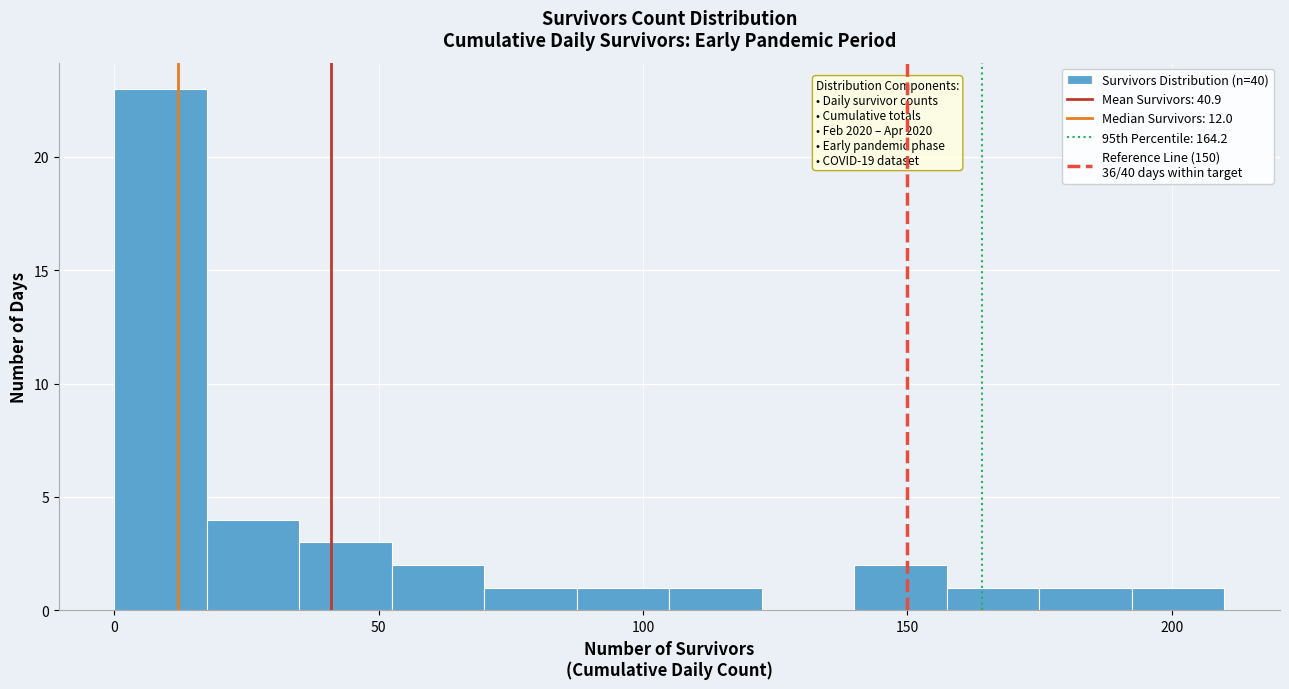

Read against the x-axis, roughly where is the centre of the tallest bar?

10